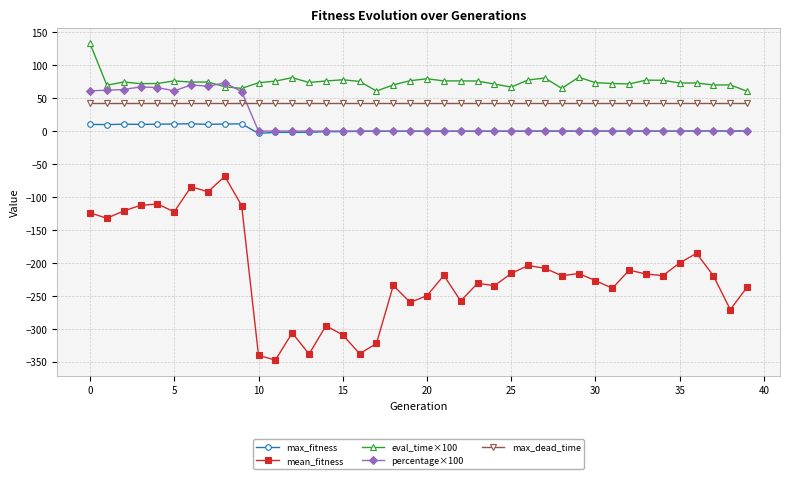

True or false: max_dead_time and eval_time×100 intersect in this chart.

False